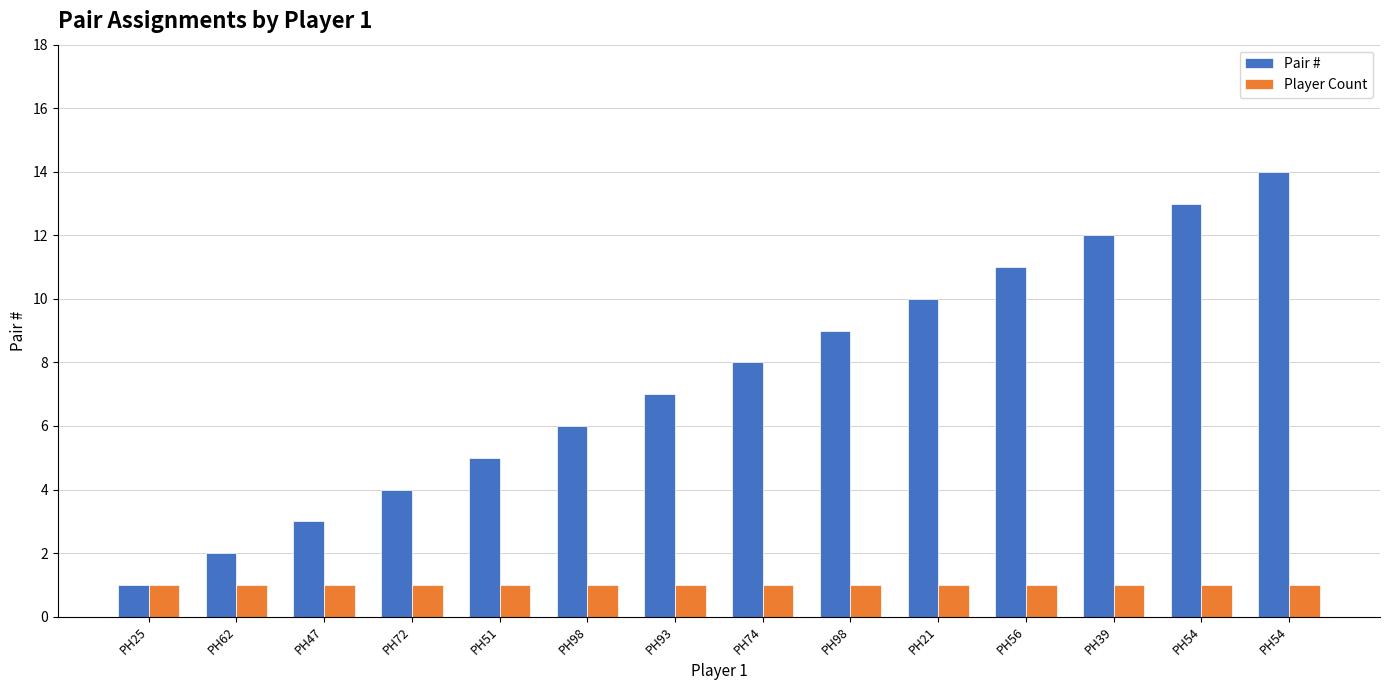

What is the sum of the Player Count values at PH93 and PH98?

2